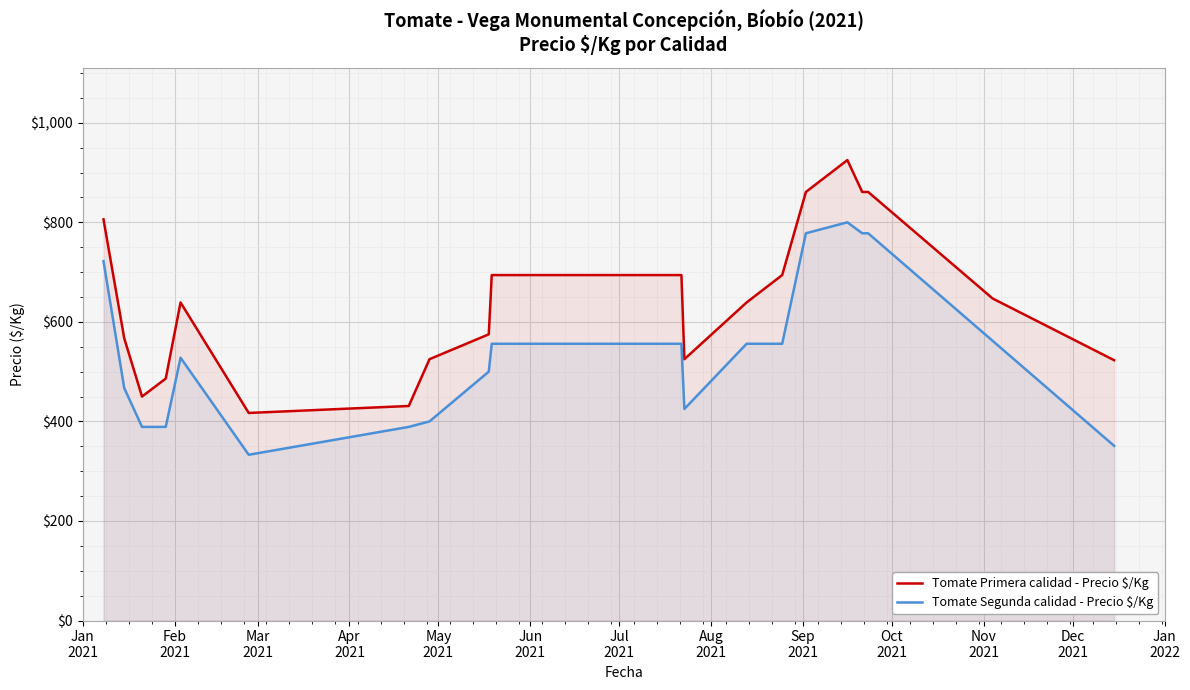

What is the lowest value of the Tomate Primera calidad - Precio $/Kg series?

417